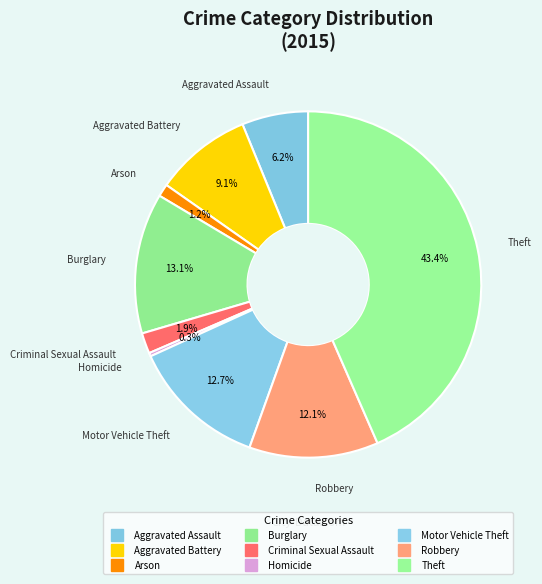

How many segments does this pie chart have?

9